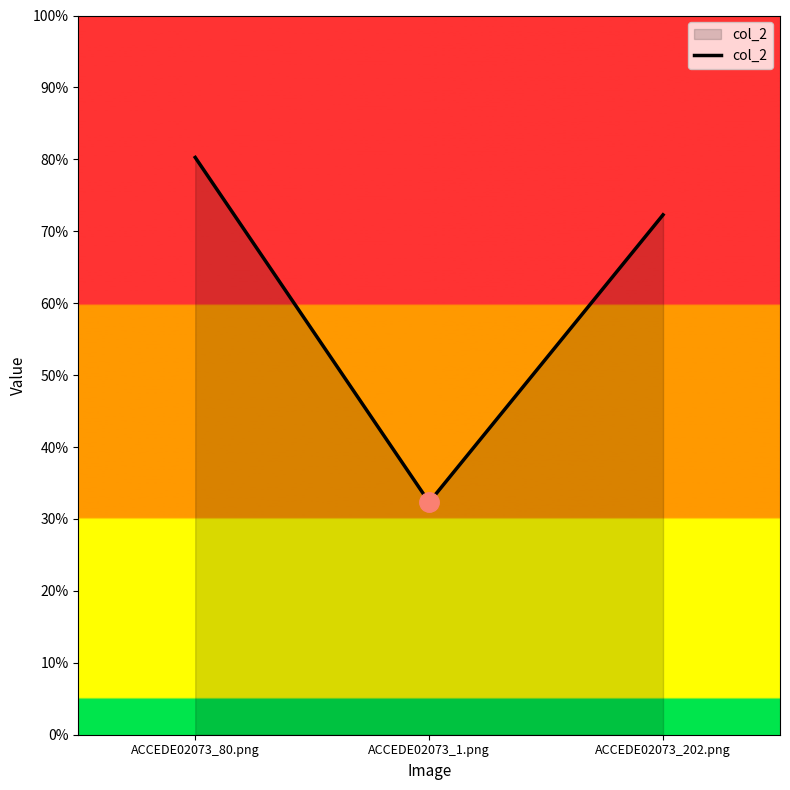

What is the greatest value displayed?

0.8